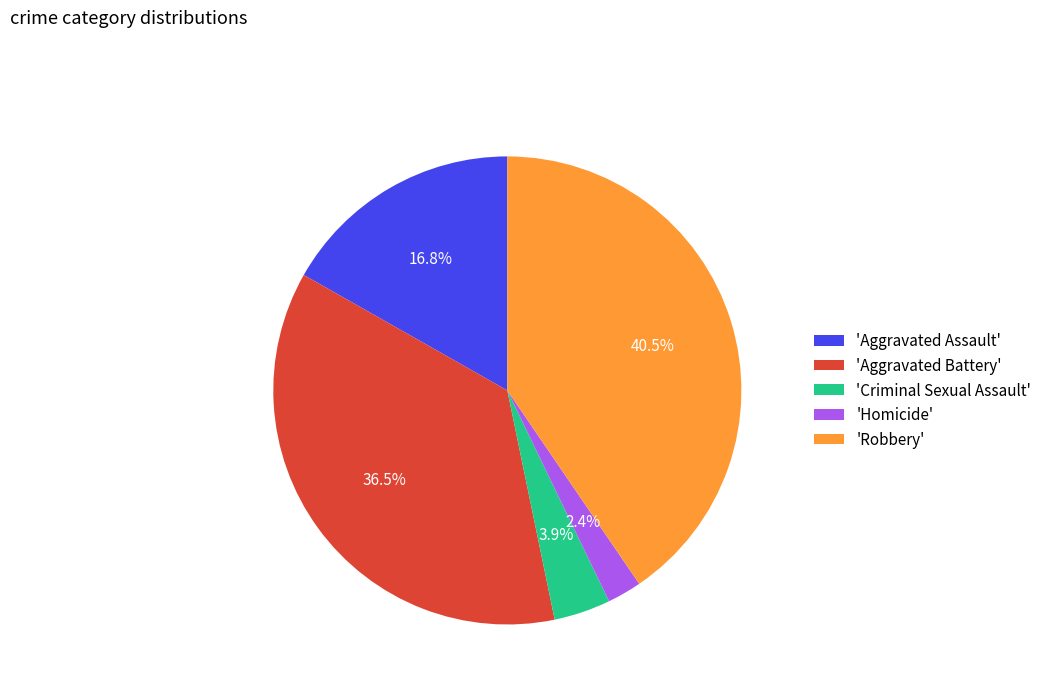

To the nearest percent, what is the difference between the largest and smallest slice percentages?

38%